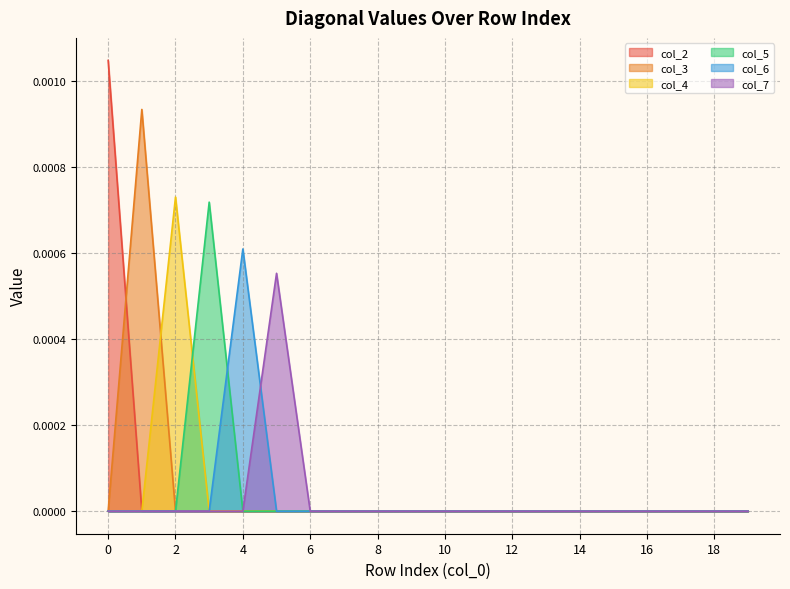

The value of col_3 at 13 is 0.0. True or false?

True